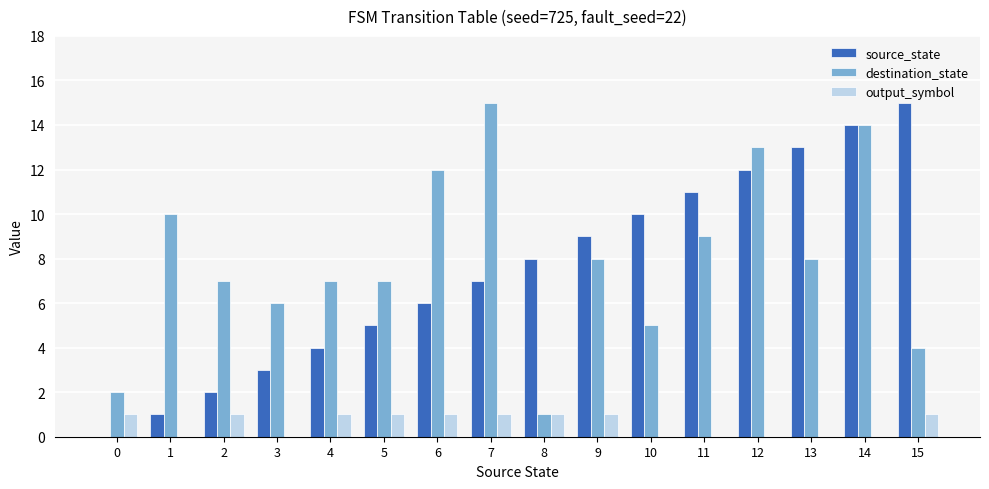

The source_state series shows 10 at 10. True or false?

True